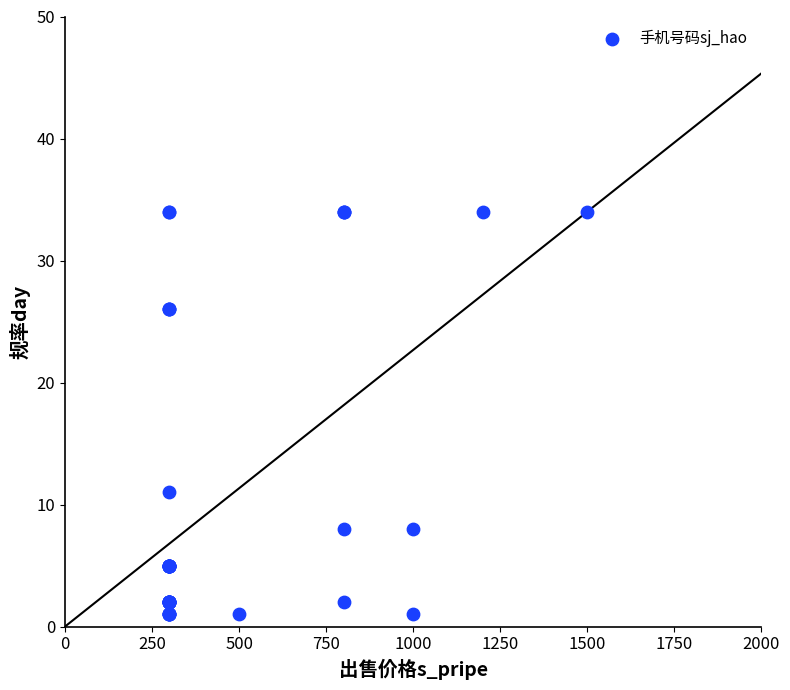

What Y value in the scatter plot is closest to 17?

11